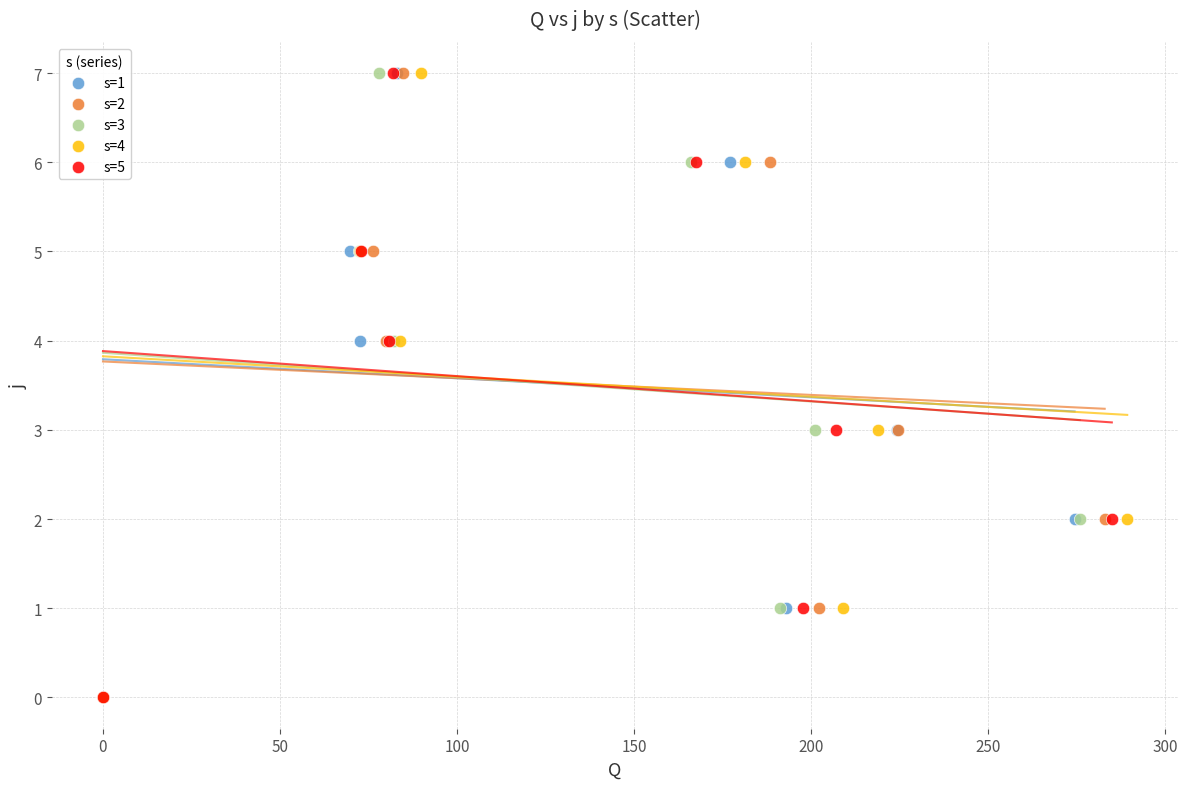

What are all the series names shown in the legend?

s=1, s=2, s=3, s=4, s=5